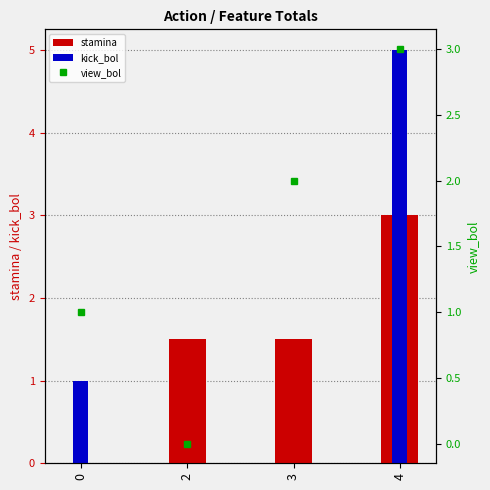

What is the total value across all series at 2?

1.5